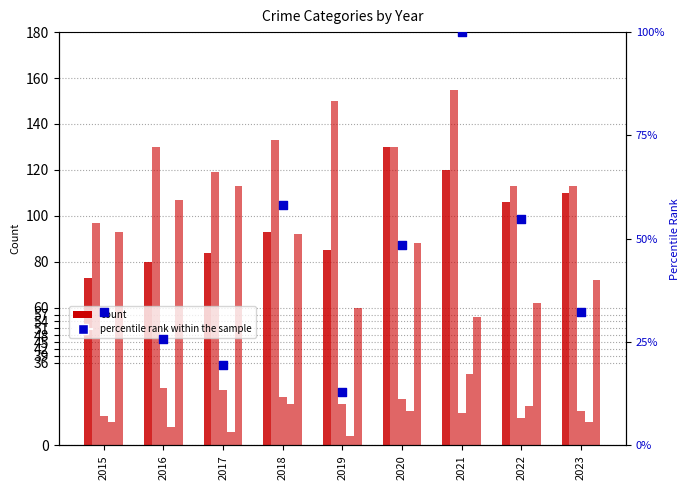

At how many categories does at least one series exceed 135?

2